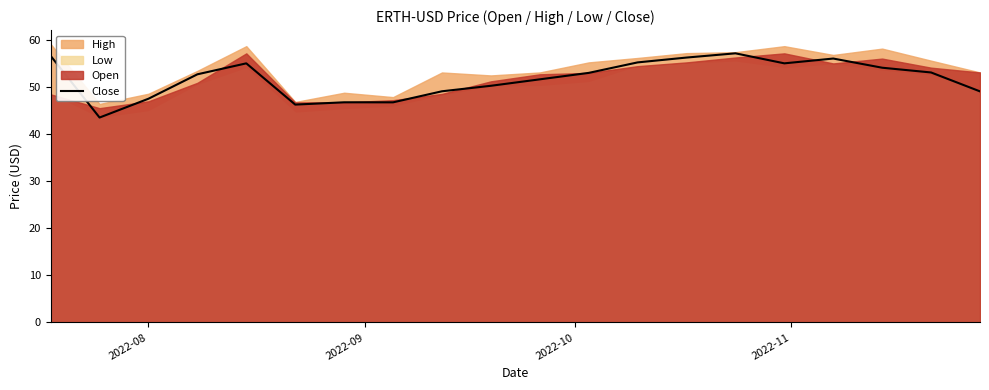

What is the difference between the maximum and minimum values?

13.6